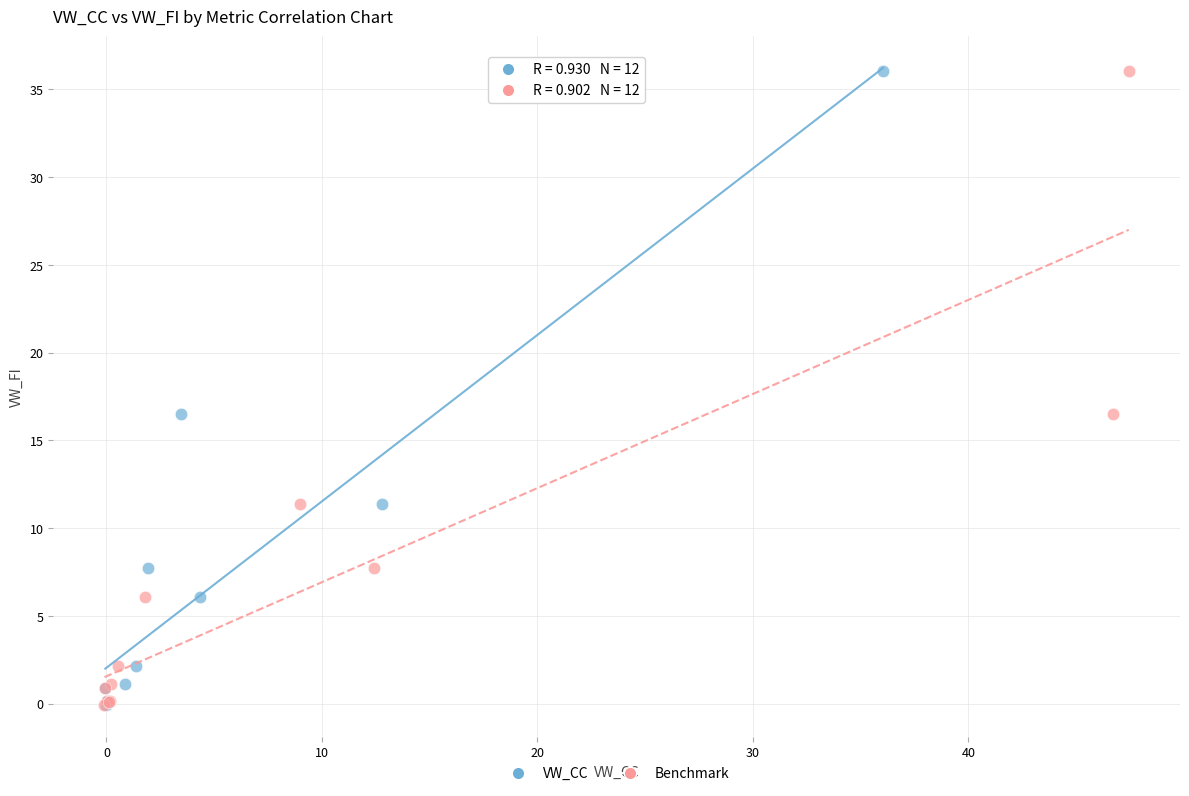

What are all the series names shown in the legend?

VW_CC, Benchmark